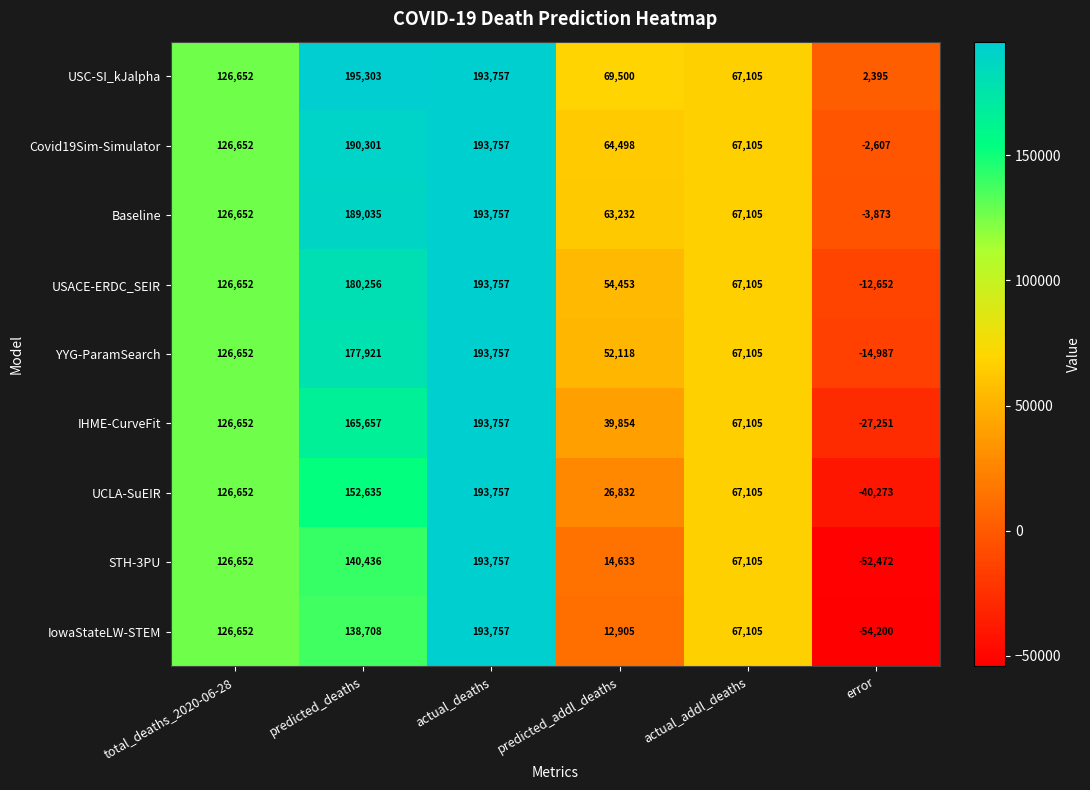

How many data points does each series have?

6